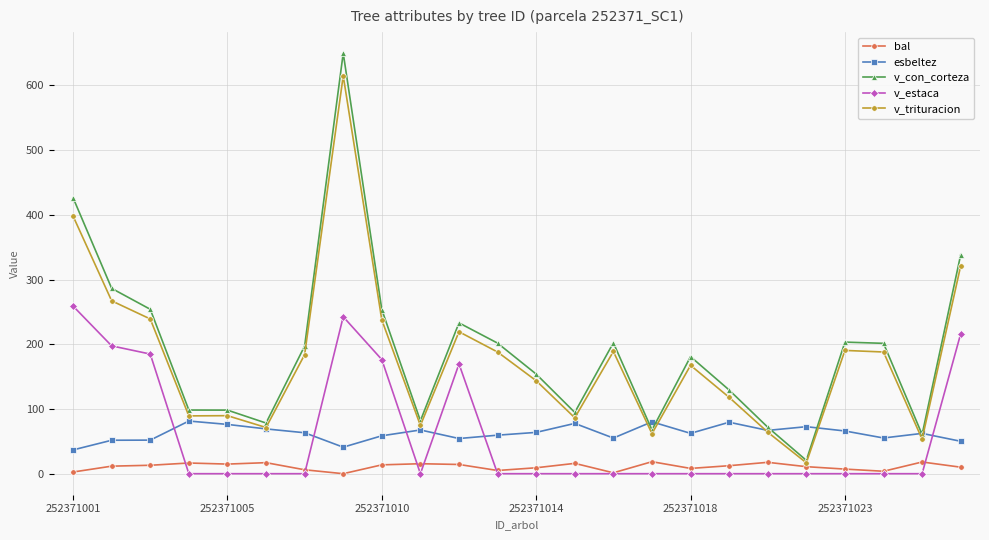

True or false: bal has more than 2 points higher than both neighbors.

True